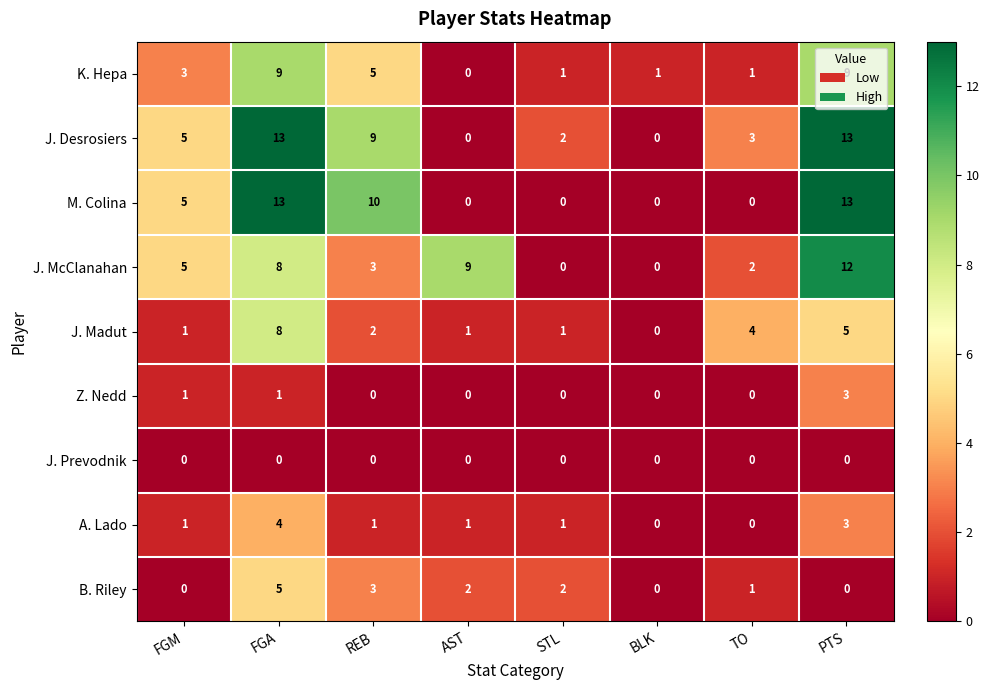

How many categories are shown in the chart?

8